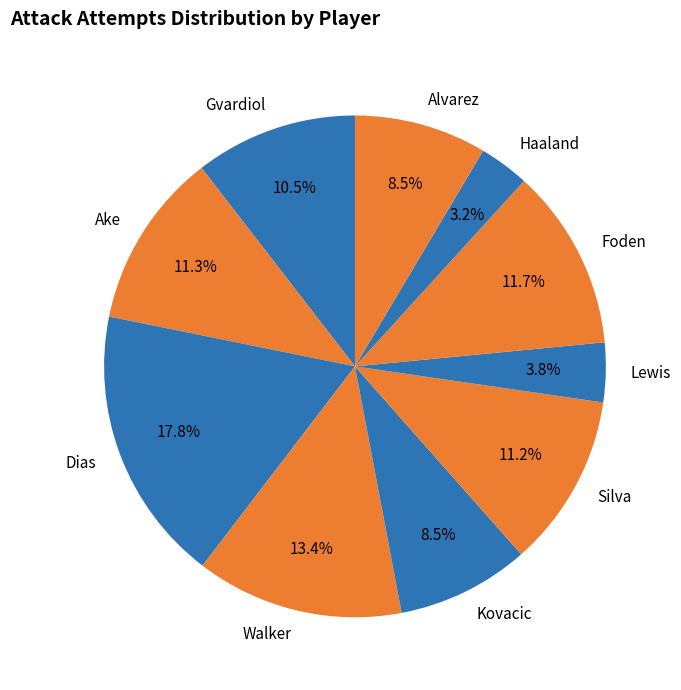

To the nearest percent, what is the difference between the Lewis and Ake slice percentages?

8%